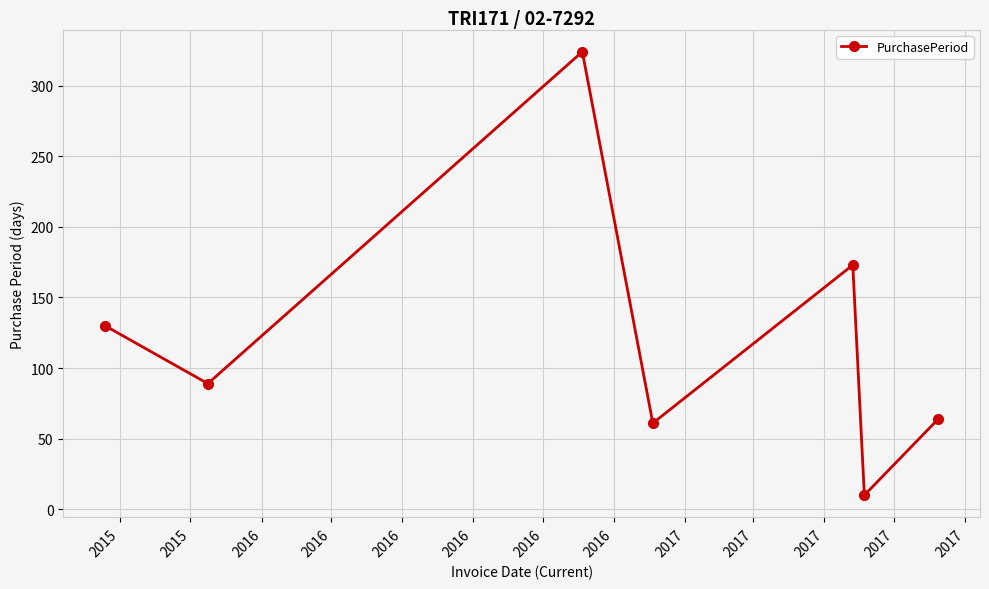

Reading left to right, what are all the values shown in this chart?

130	89	324	61	173	10	64